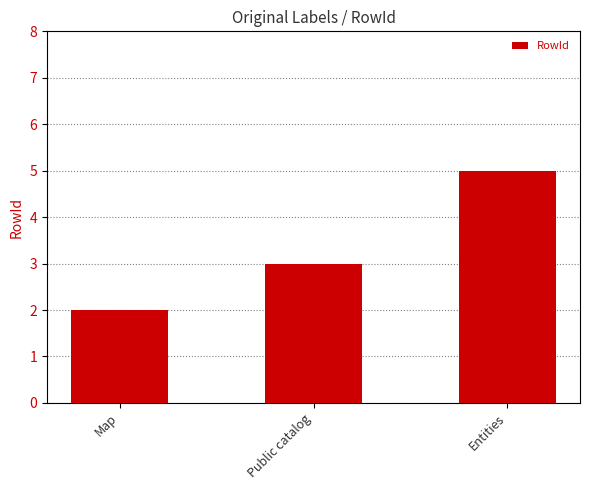

List the labels in order of value, largest first.

Entities, Public catalog, Map